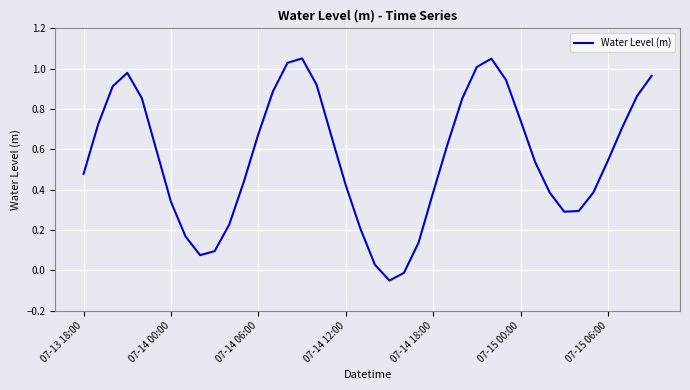

How many lines are shown in the chart?

1